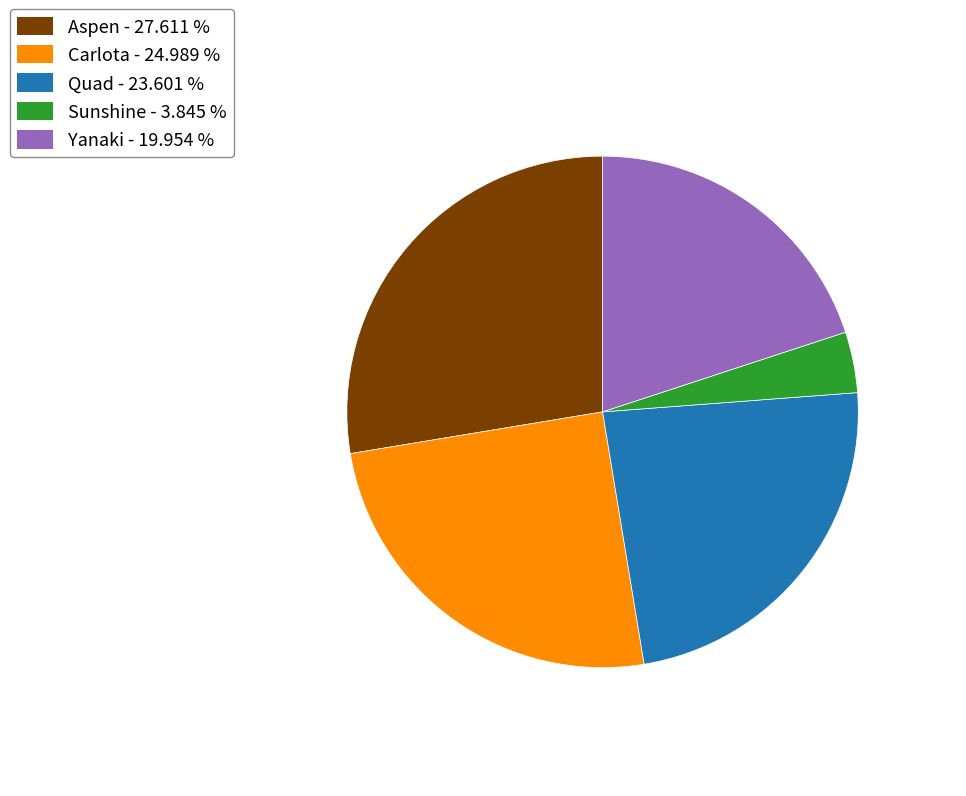

What is the largest slice in the pie chart?

Aspen